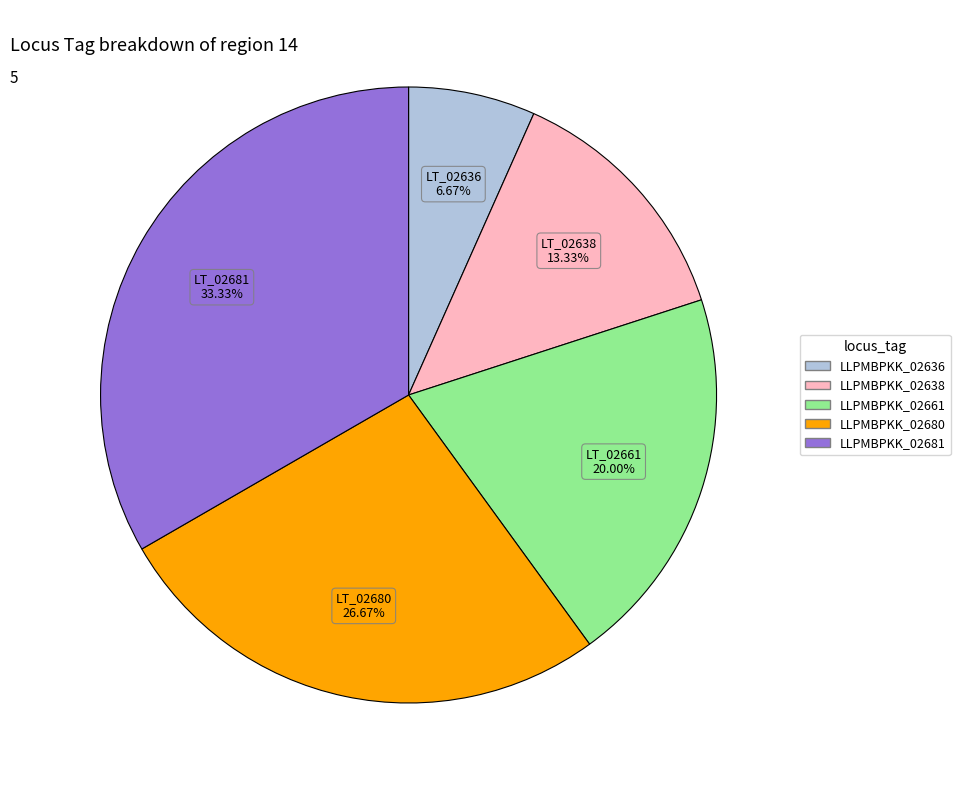

Is there a majority slice in this chart?

No